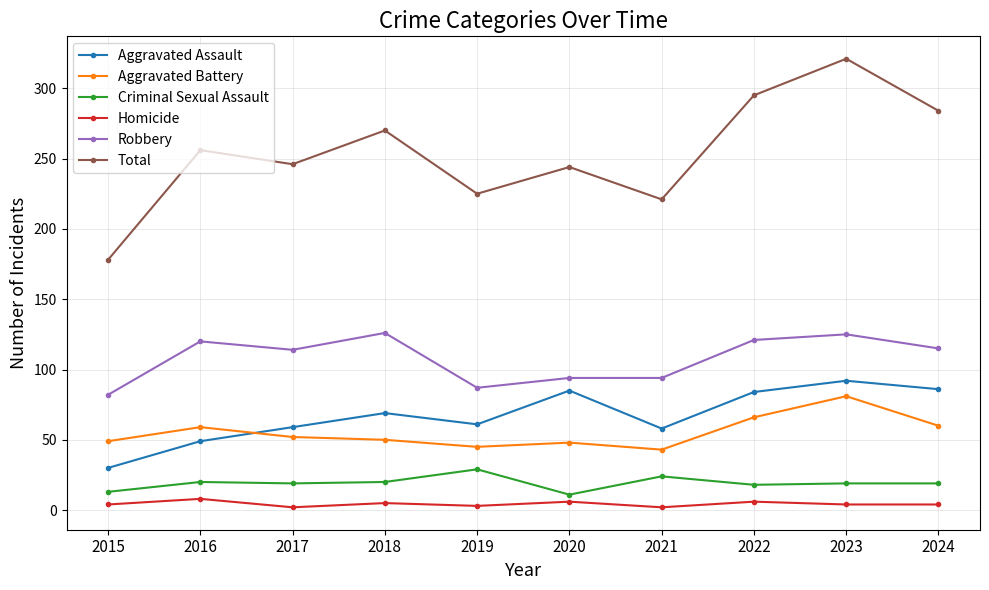

After their last crossing, which series has the higher values: Aggravated Assault or Aggravated Battery?

Aggravated Assault